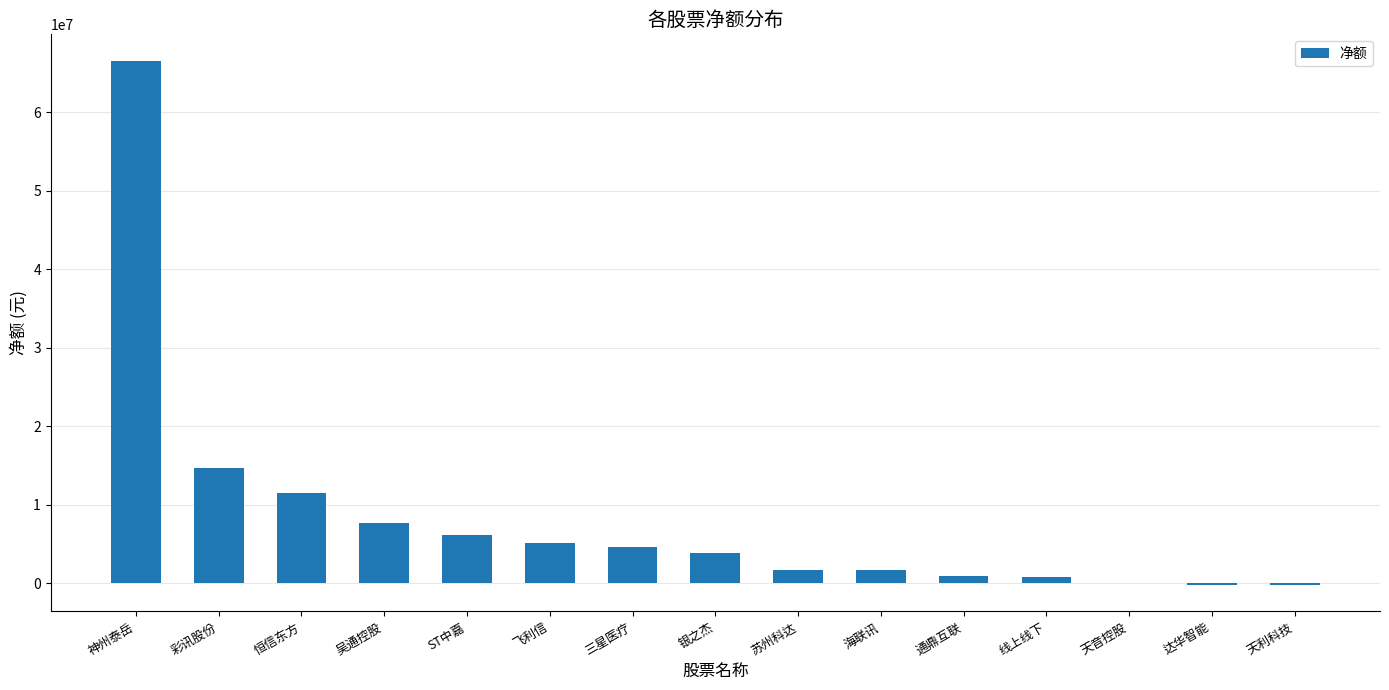

The chart shows a value of 7614030 at 吴通控股. True or false?

True